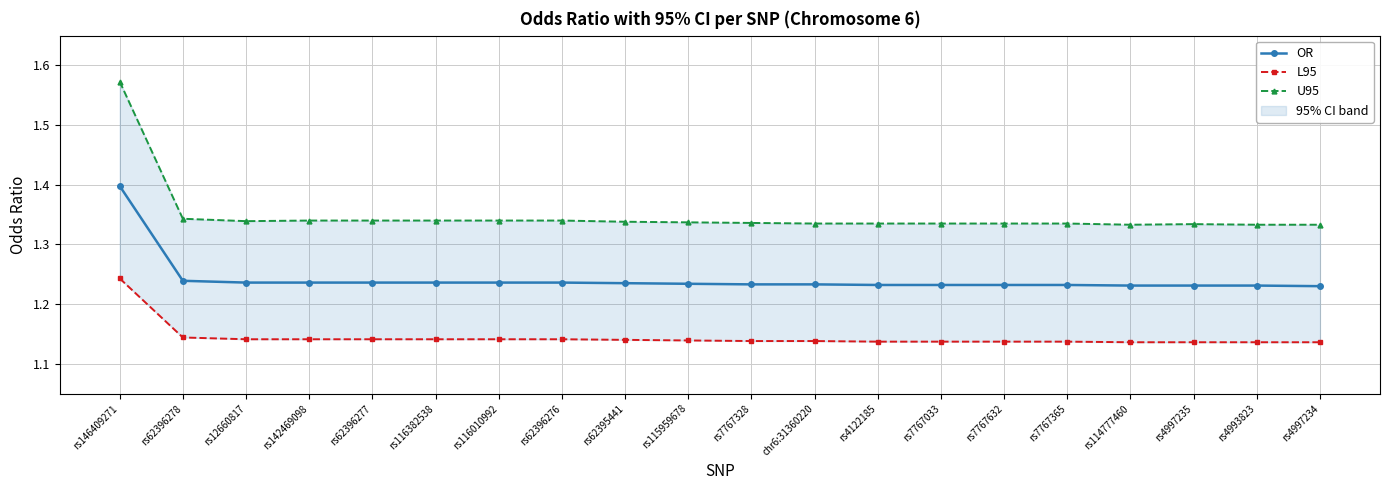

How many distinct data groups are displayed?

3